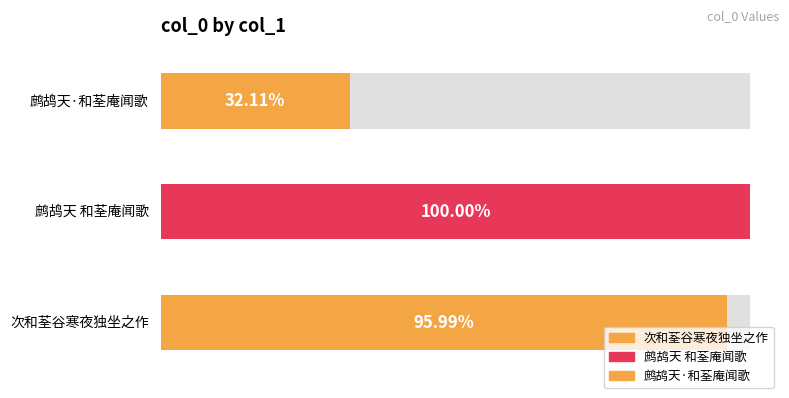

Rank the categories by value from highest to lowest.

鹧鸪天 和荃庵闻歌, 次和荃谷寒夜独坐之作, 鹧鸪天·和荃庵闻歌